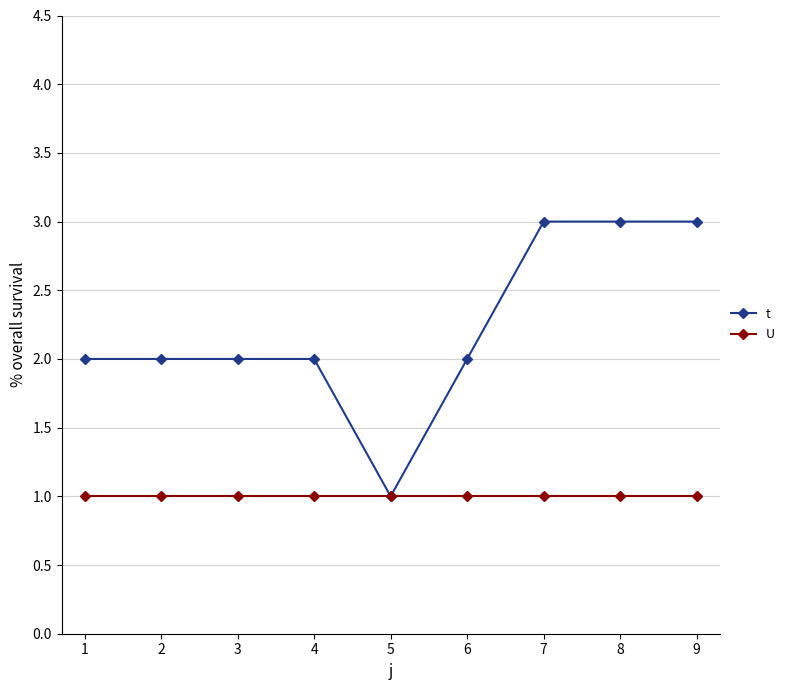

What is the value of the t point at the 4th from the left?

2